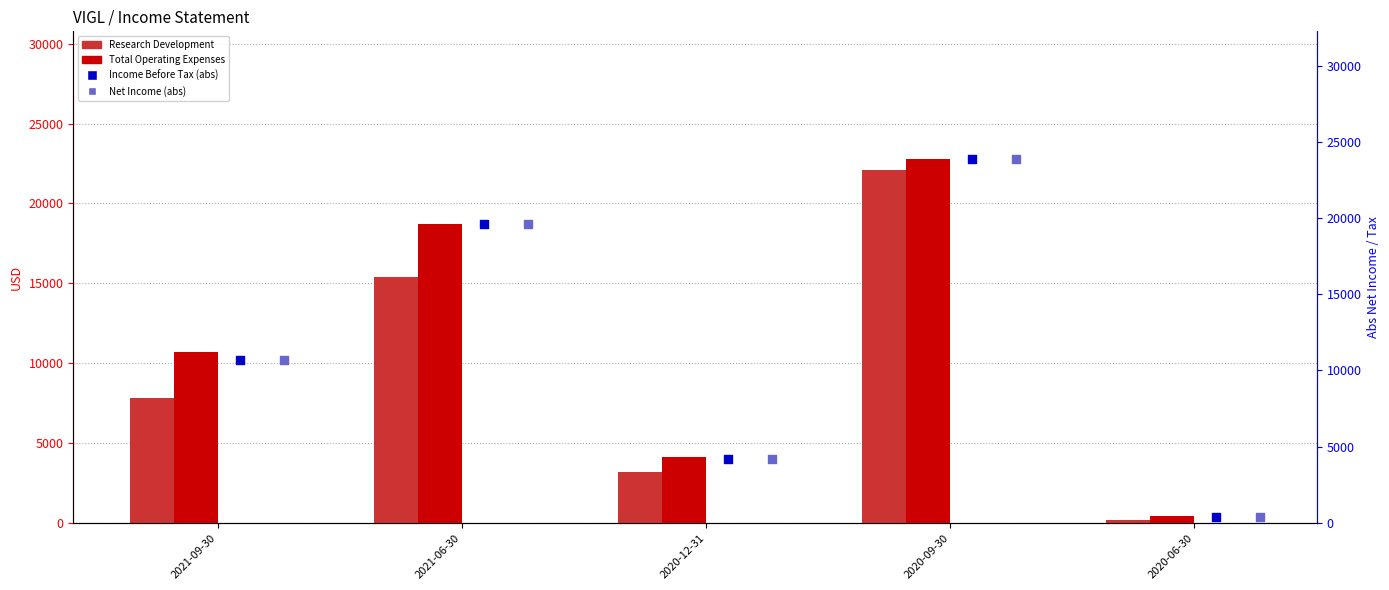

What is the total value across all series at 2021-09-30?

39900